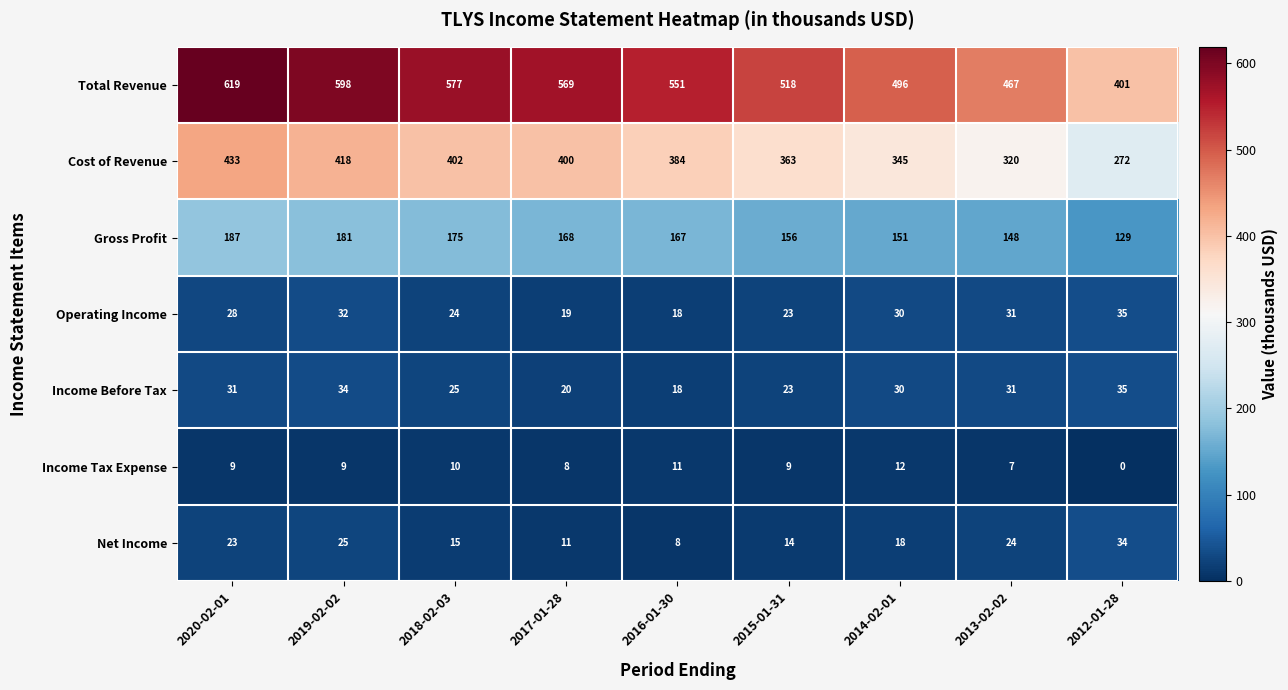

Which series has the largest total across all categories?

Total Revenue